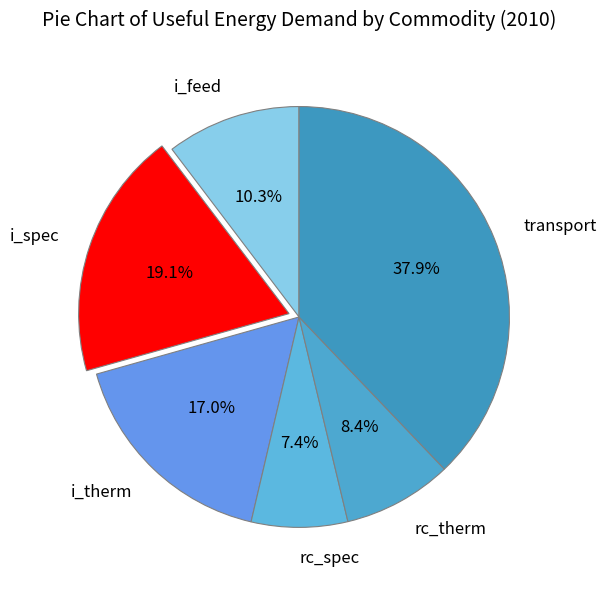

Which has a higher value, i_spec or i_feed?

i_spec